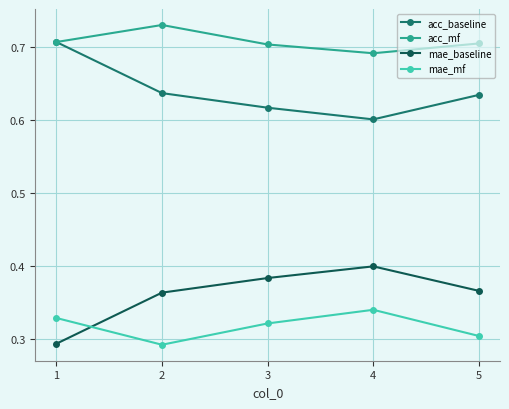

Rank the series at 4 from lowest to highest value.

mae_mf, mae_baseline, acc_baseline, acc_mf